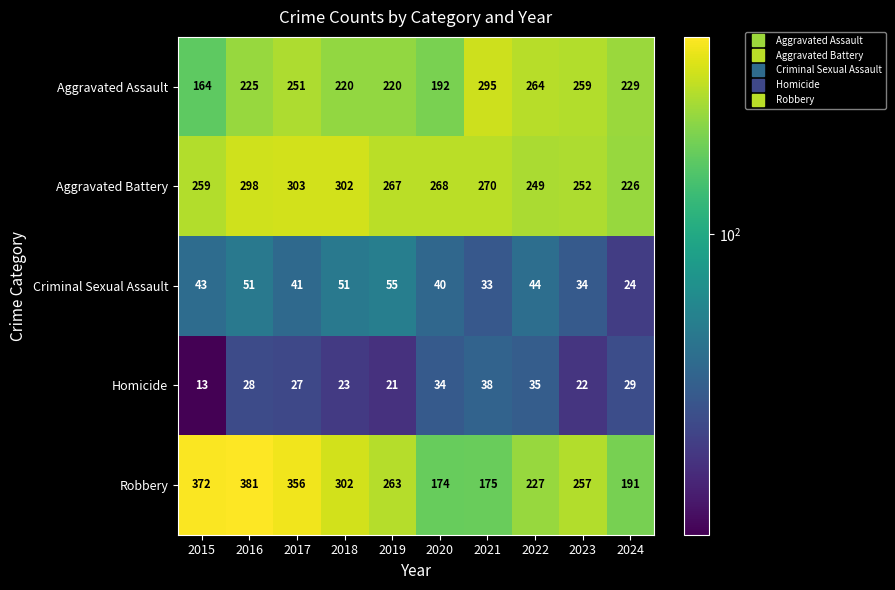

What is the total value across all series at 2016?

983